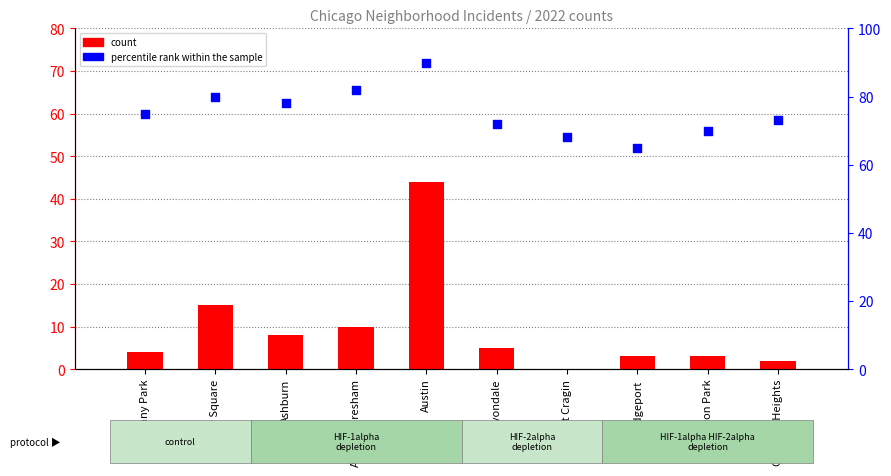

Is the value of percentile rank within the sample at Auburn Gresham greater than the value of count at Austin?

Yes